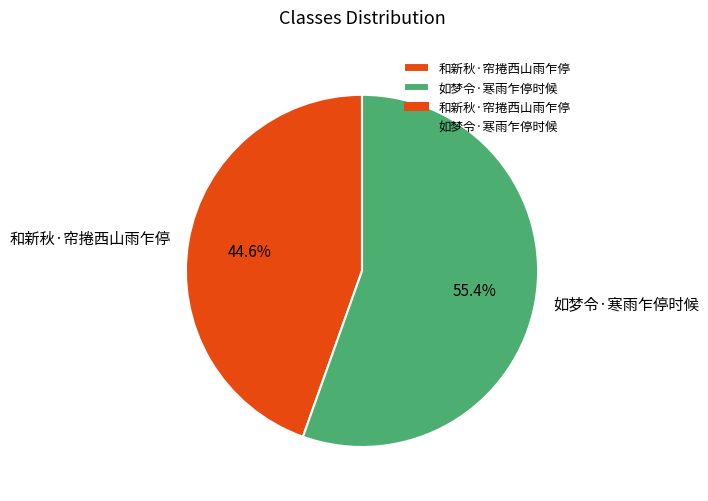

To the nearest percent, what portion does 如梦令·寒雨乍停时候 represent?

55%